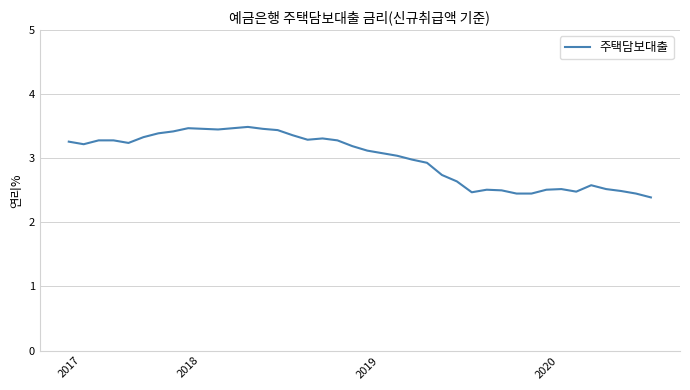

What is the greatest value displayed?

3.5